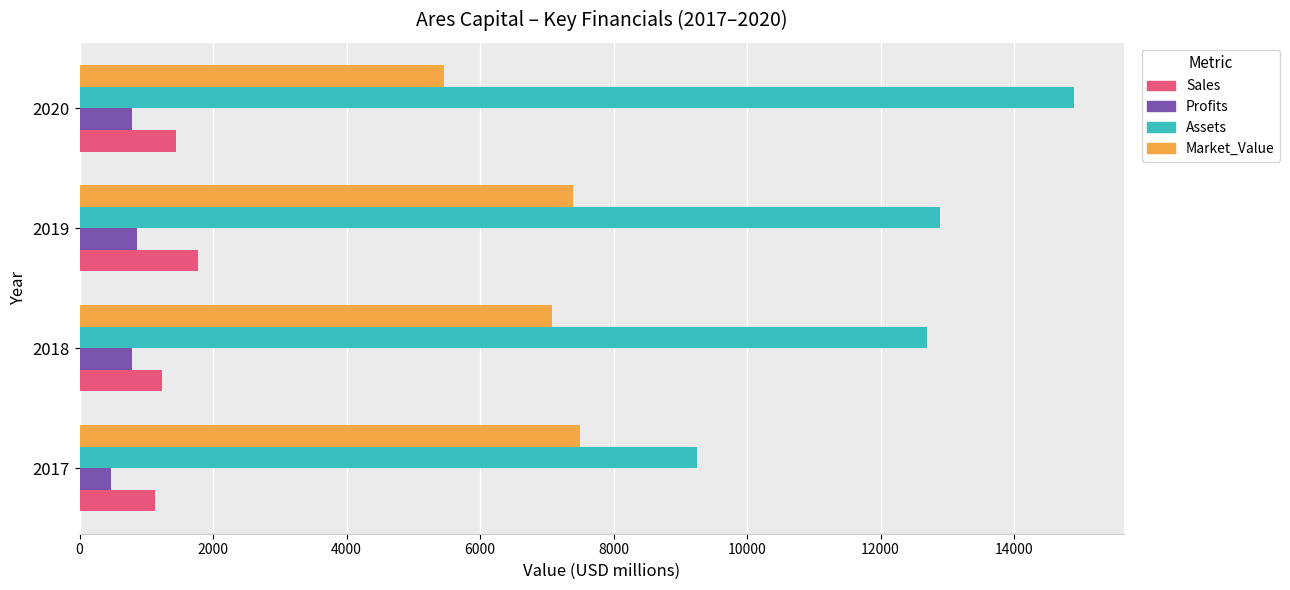

True or false: Sales has a value of 1768.0 at 2019.

True